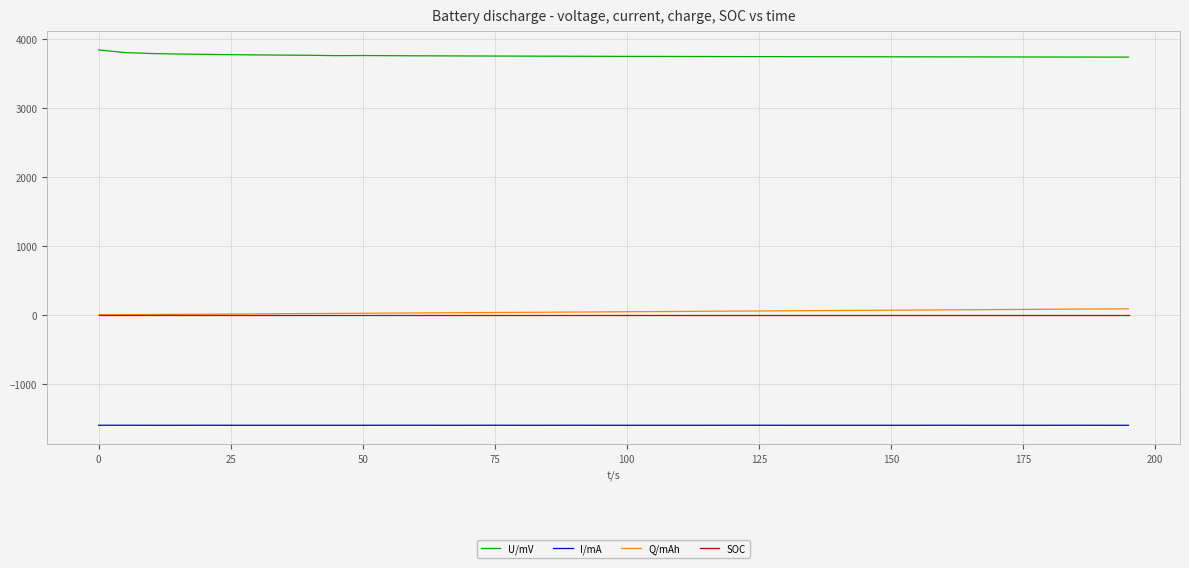

True or false: I/mA and Q/mAh cross at least once.

False